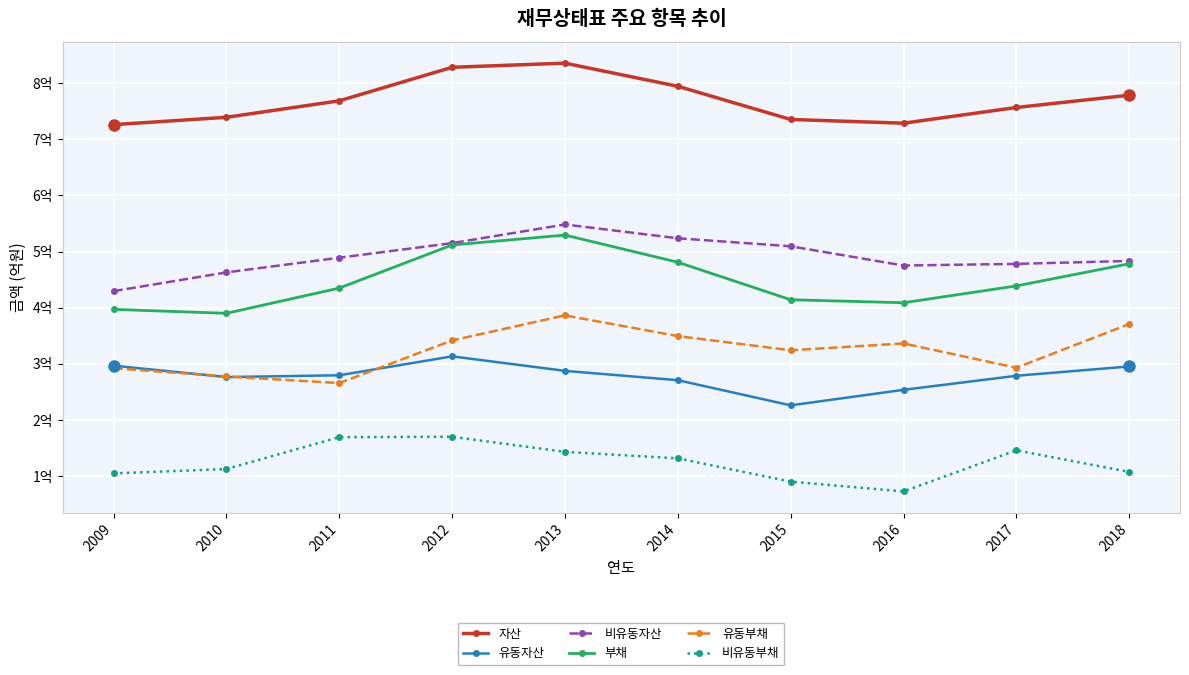

Which series has the widest spread of values?

부채